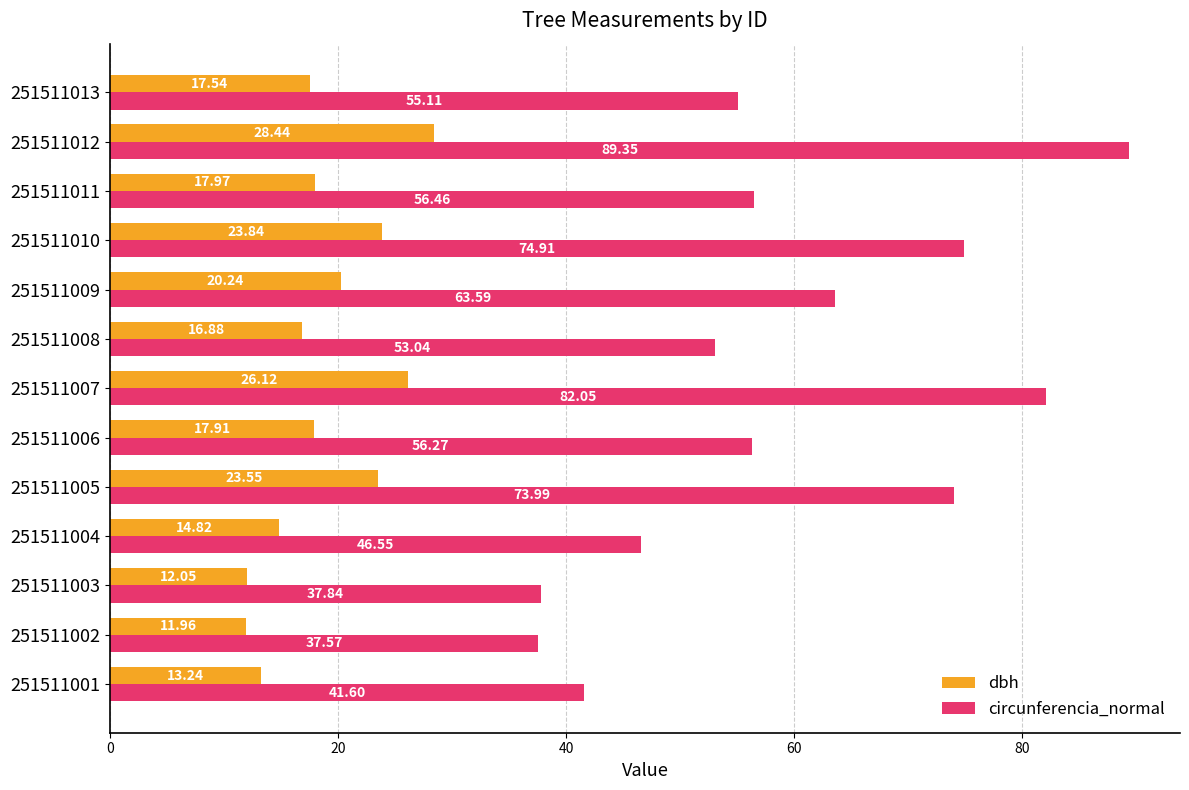

Which series changed the most between 251511007 and 251511011?

circunferencia_normal